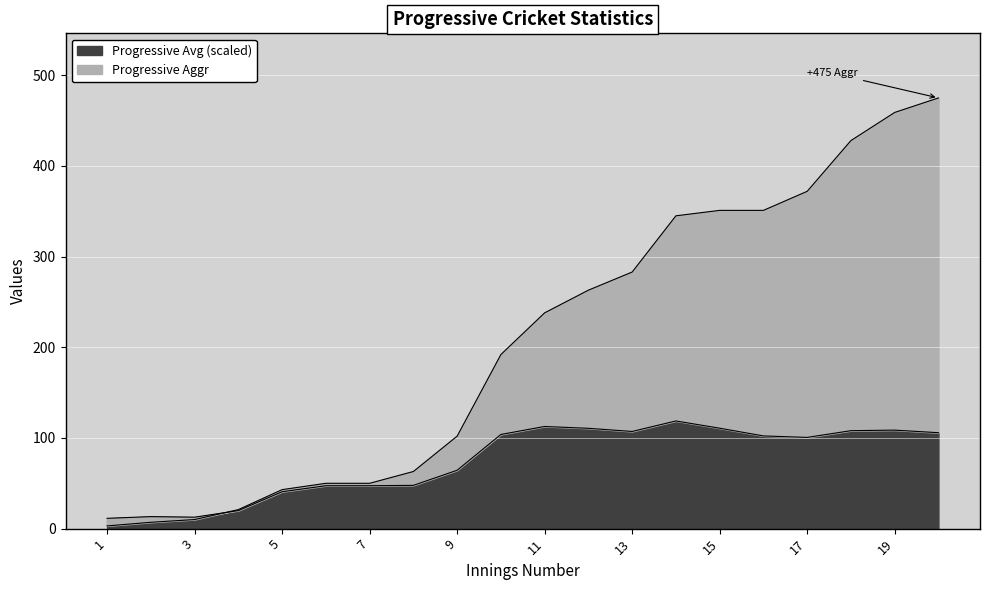

What is the sum of all Progressive Aggr values?

4106.0